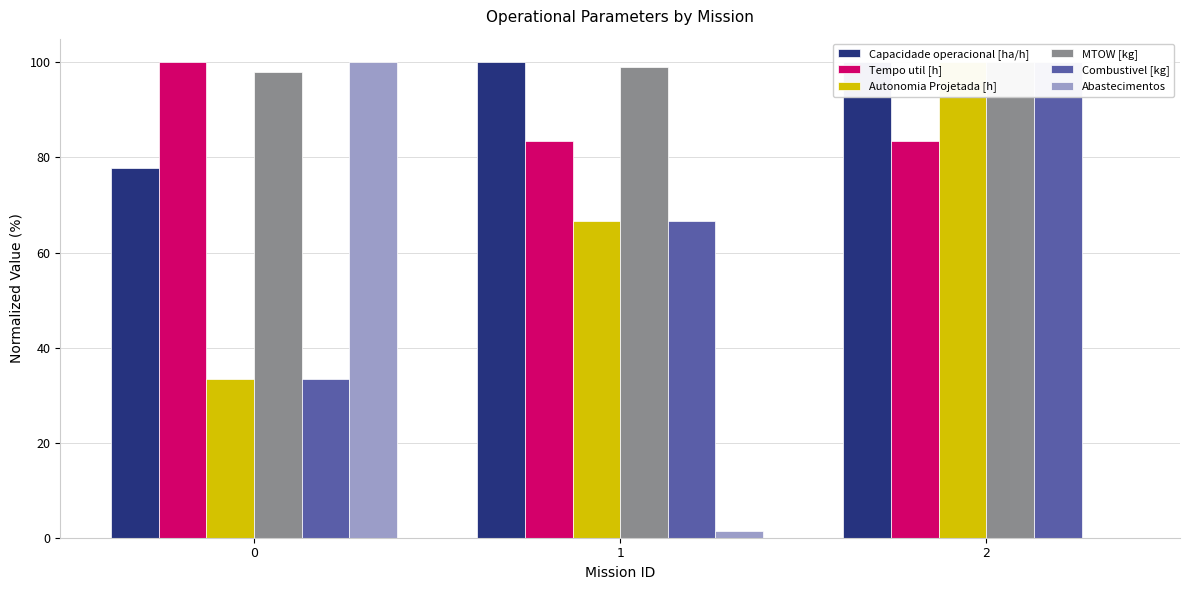

Is the value of Abastecimentos at 0 greater than the value of Combustivel [kg] at 0?

Yes